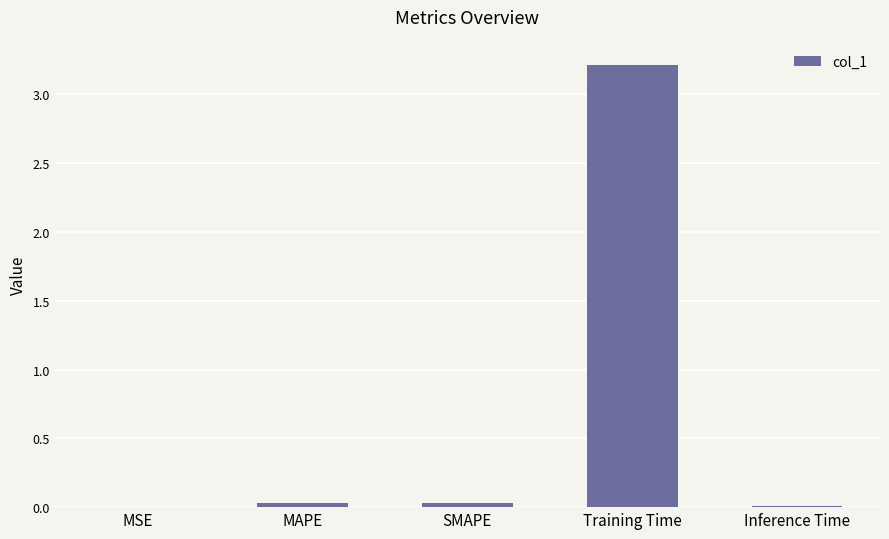

Count the number of data series in this chart.

1